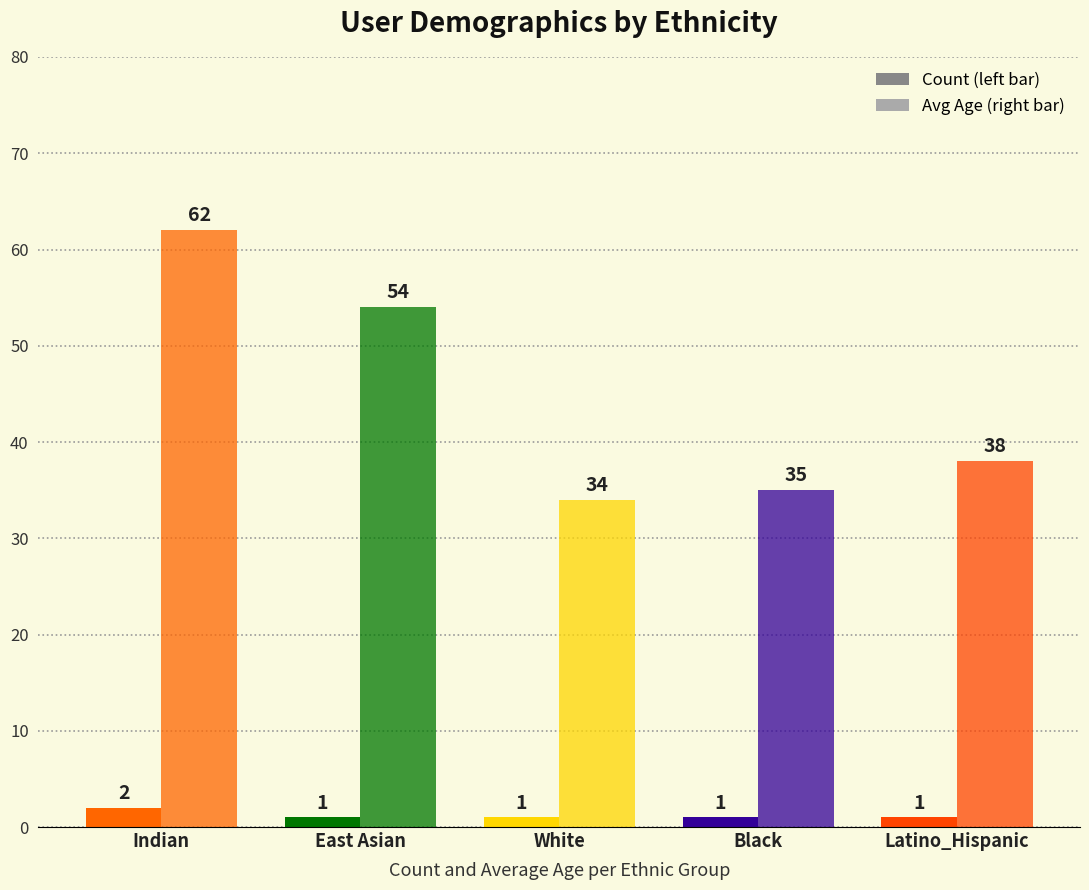

How many bars are there in each group?

2